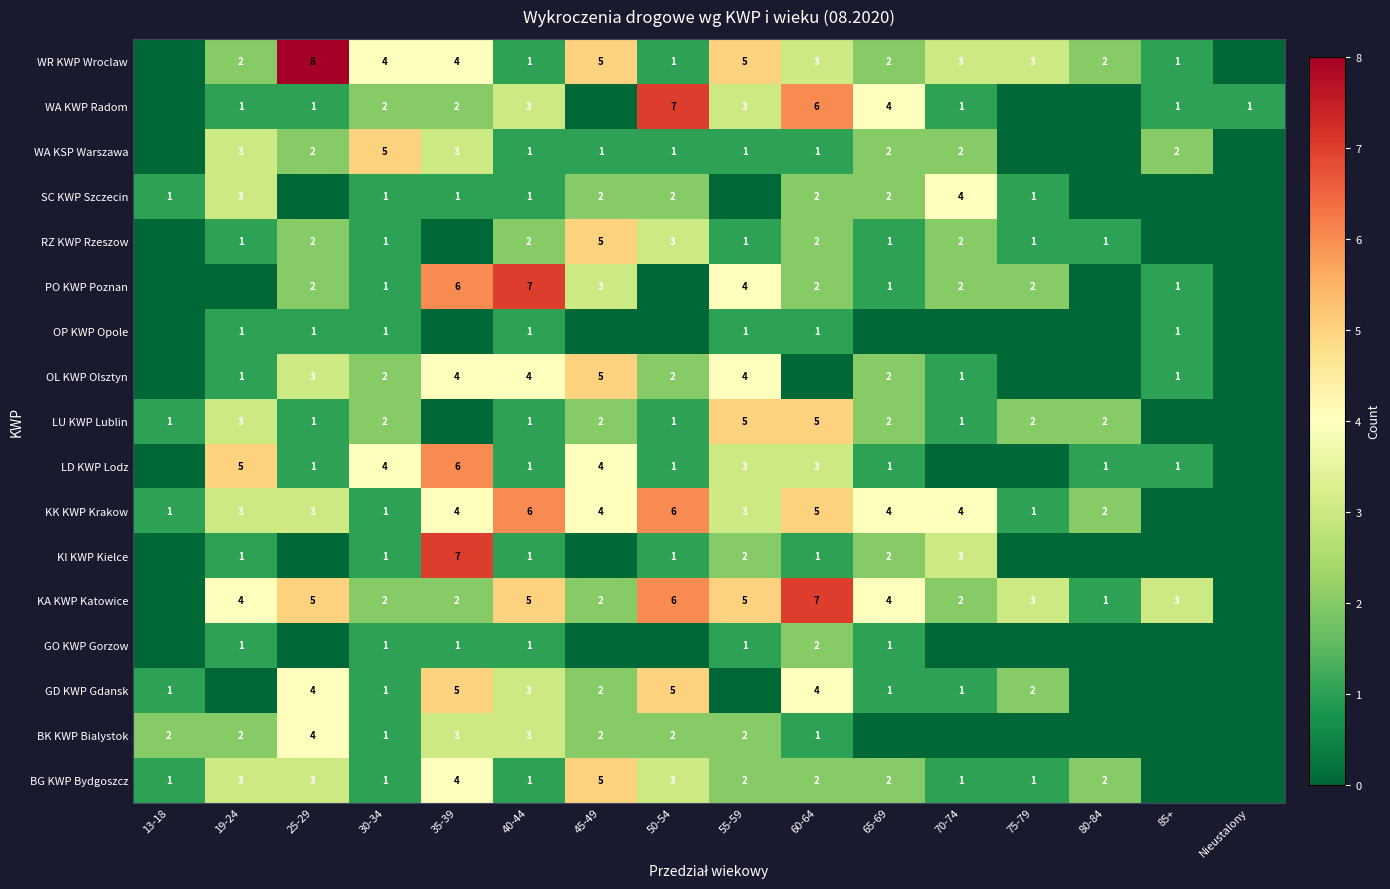

Is it true that OL KWP Olsztyn equals 1 at 25-29?

False